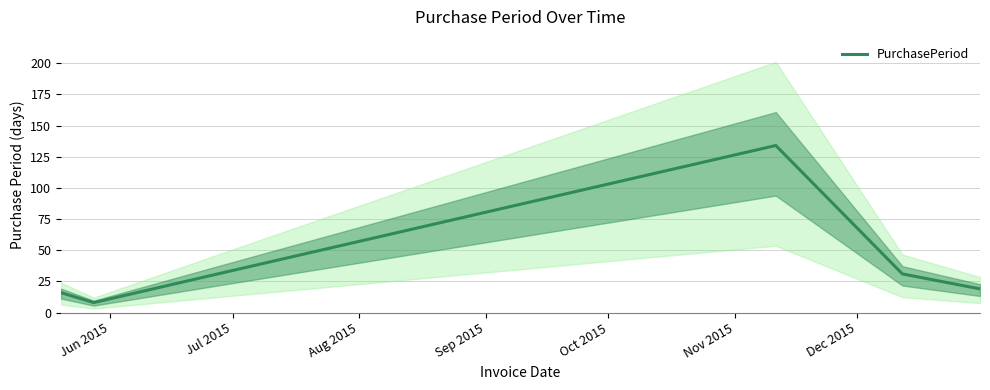

What is the maximum value for PurchasePeriod?

134